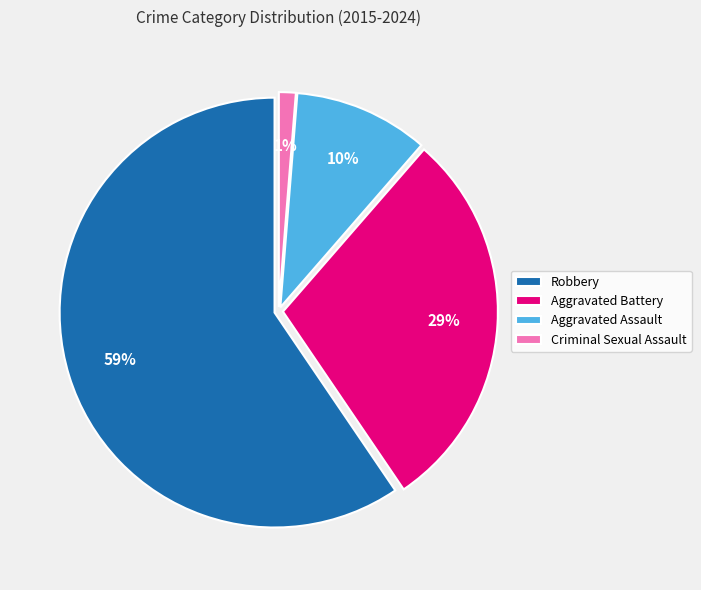

How many segments does this pie chart have?

4